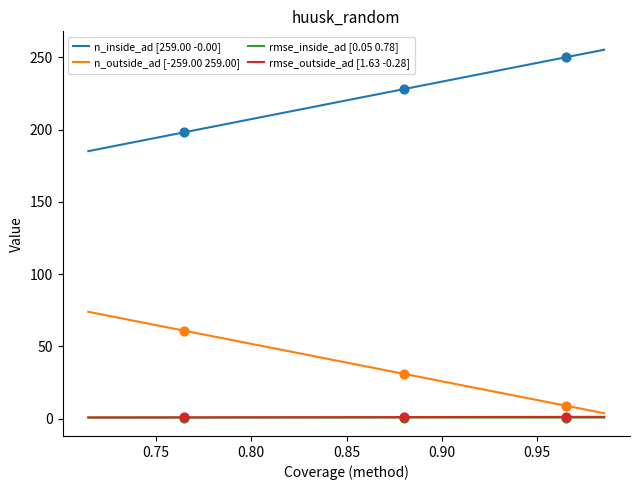

True or false: rmse_outside_ad [1.63 -0.28] and n_inside_ad [259.00 -0.00] cross at least once.

False